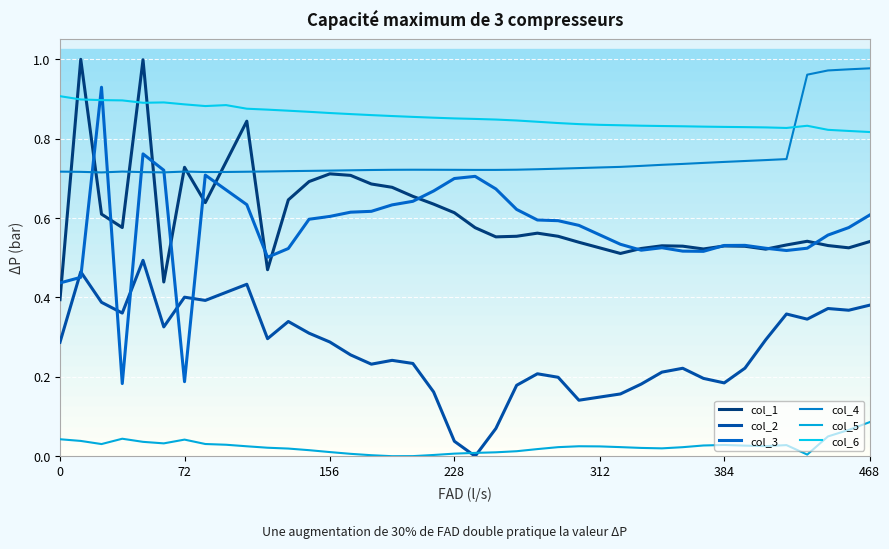

Which series ends up on top after the final intersection of col_4 and col_1?

col_4